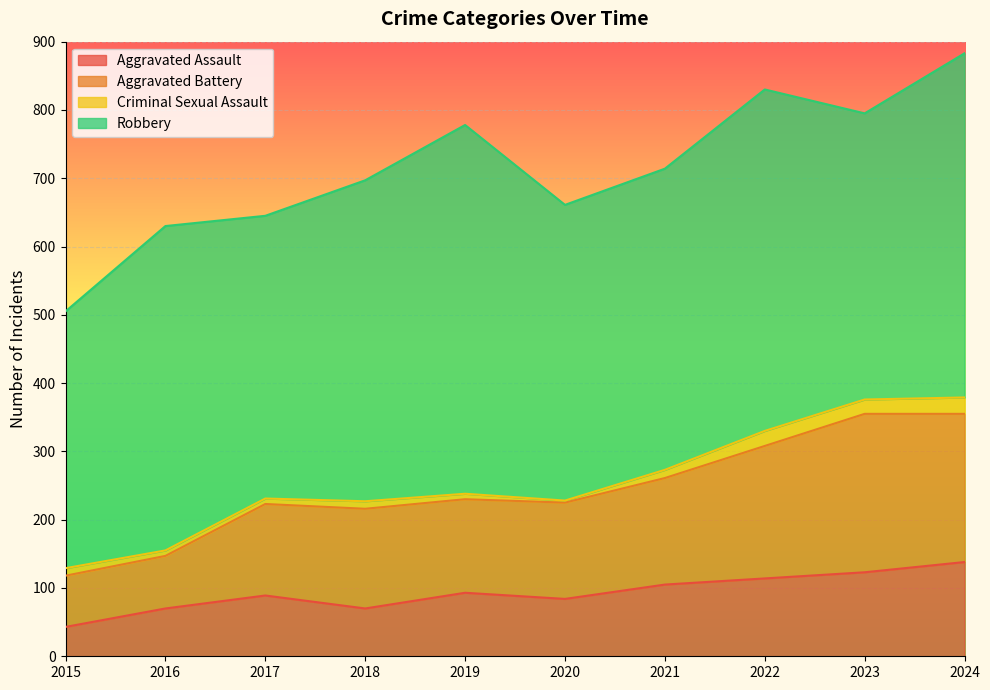

What is the total value across all series at 2022?

830